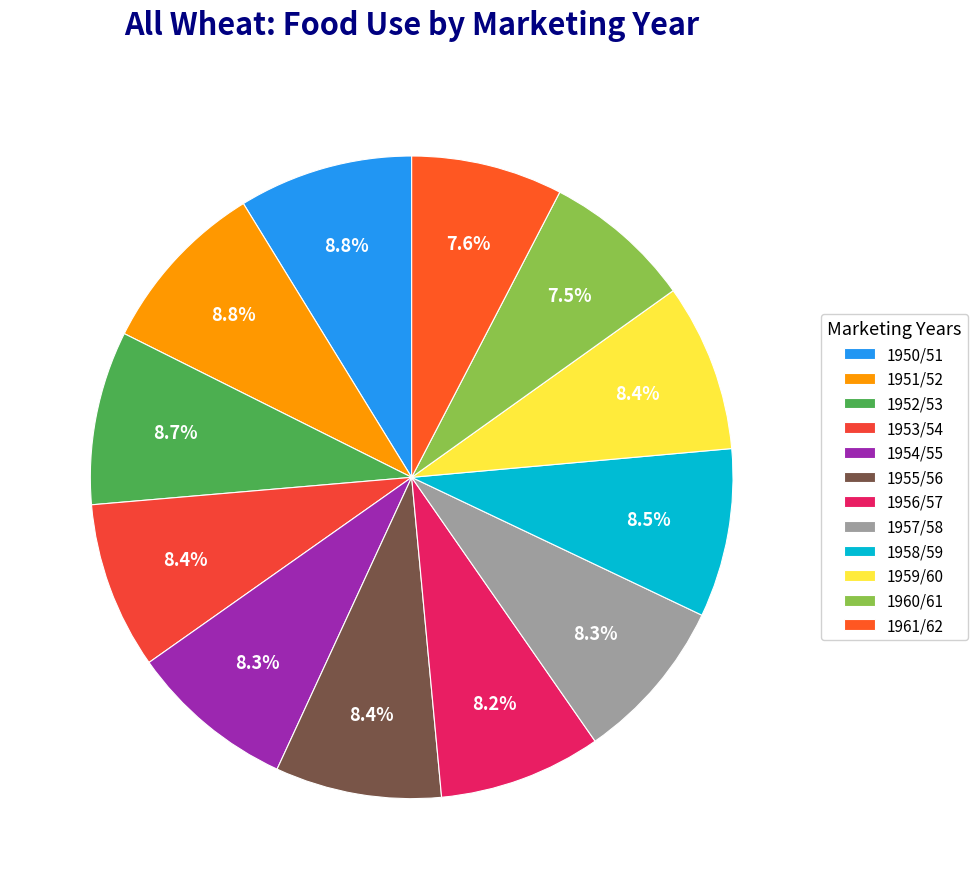

How many segments does this pie chart have?

12